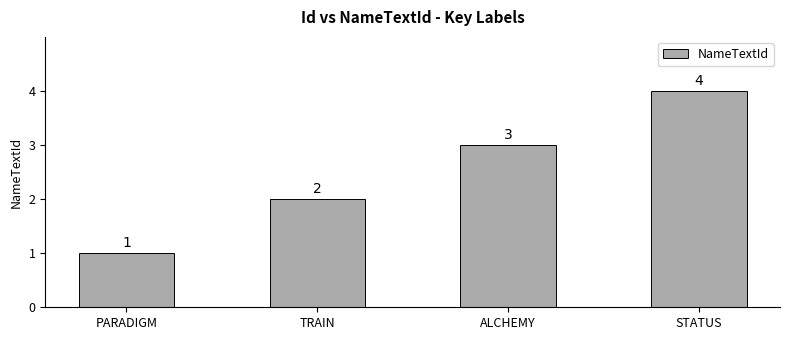

Reading right to left, extract all data points from this chart.

STATUS=4	ALCHEMY=3	TRAIN=2	PARADIGM=1